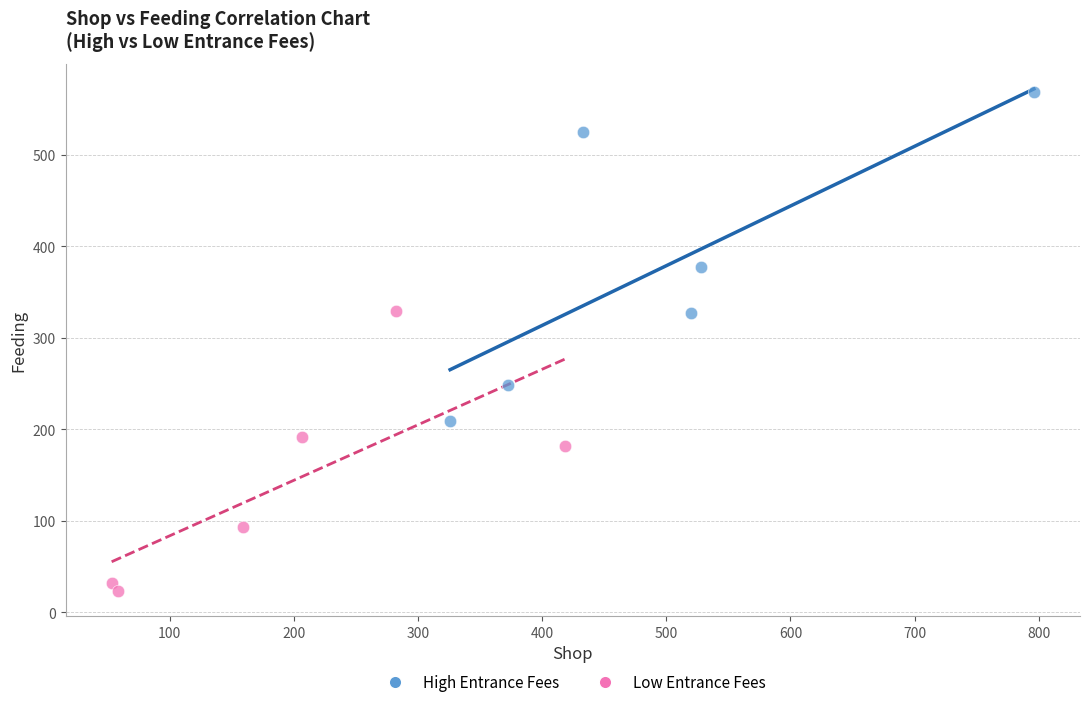

Which series reaches the minimum Y coordinate?

Low Entrance Fees